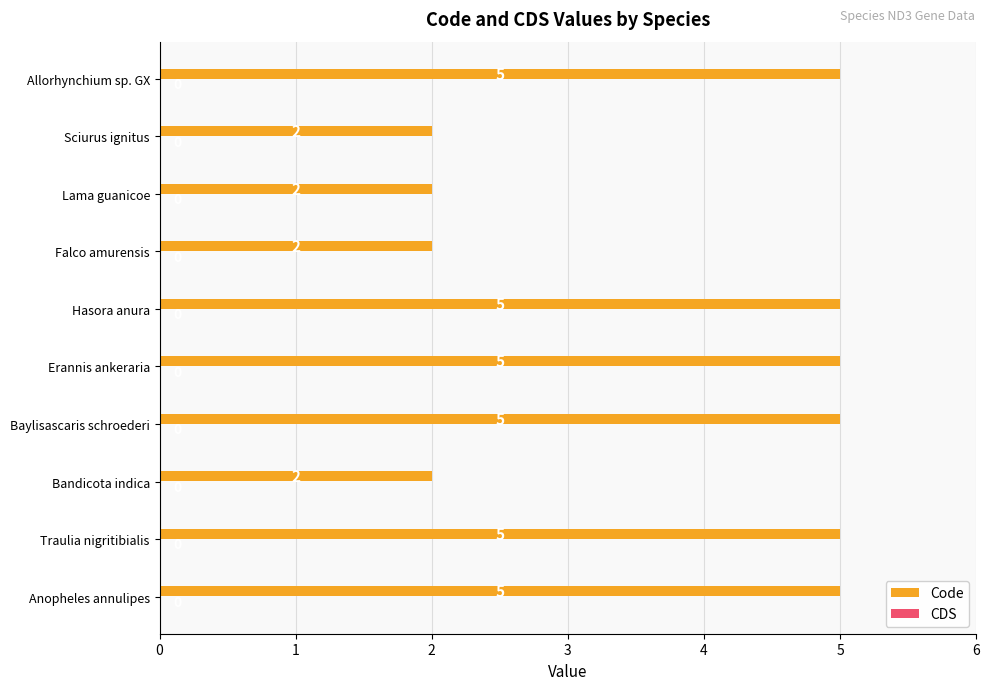

What is the difference between the maximum and minimum values?

3